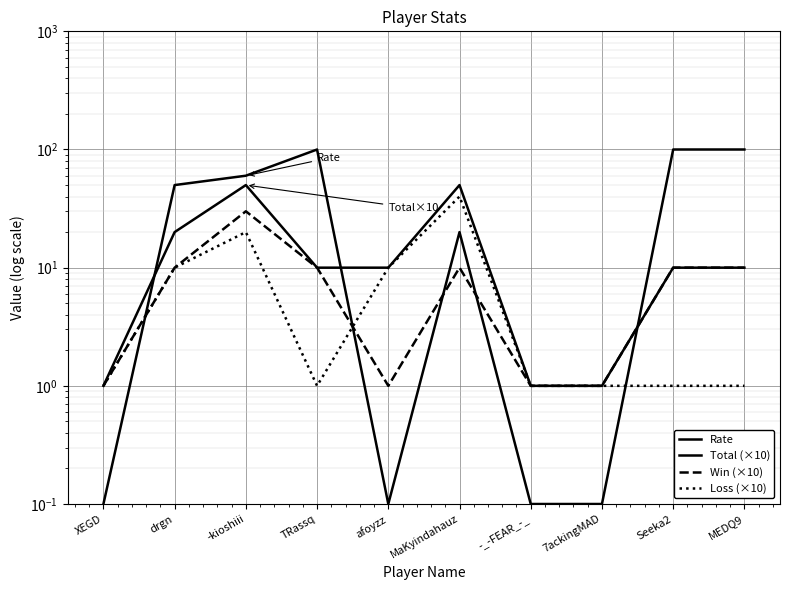

What is the sum of all Rate values?

430.4